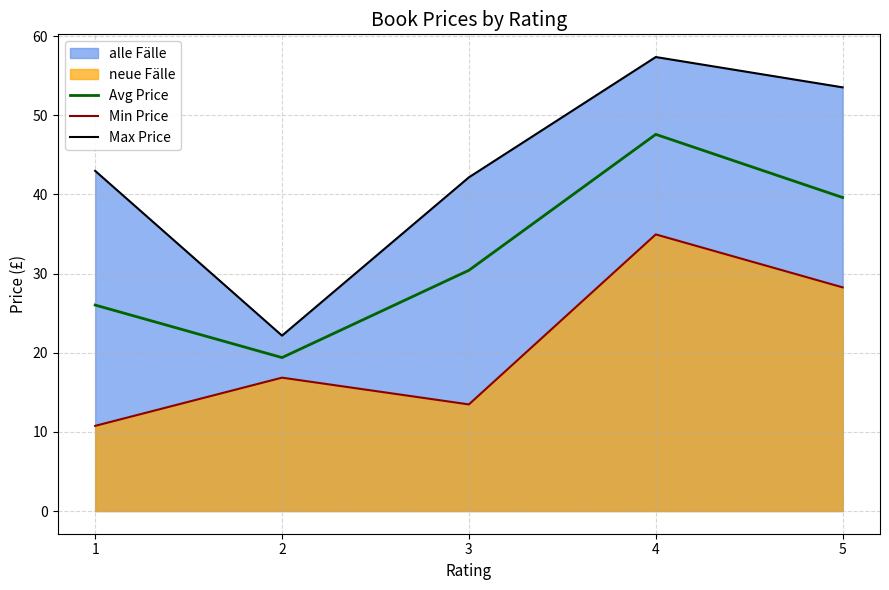

True or false: Max Price and Avg Price cross at least once.

False